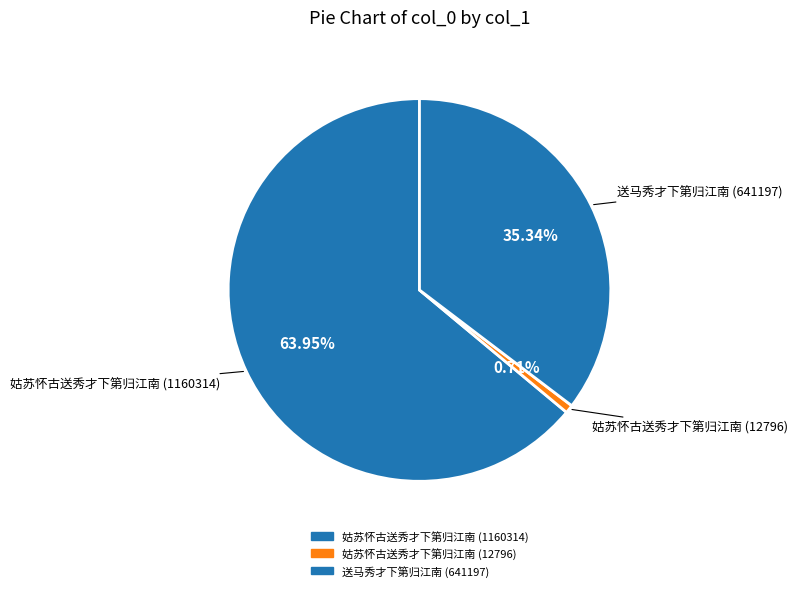

Between 姑苏怀古送秀才下第归江南 (1160314) and 送马秀才下第归江南 (641197), which is larger?

姑苏怀古送秀才下第归江南 (1160314)